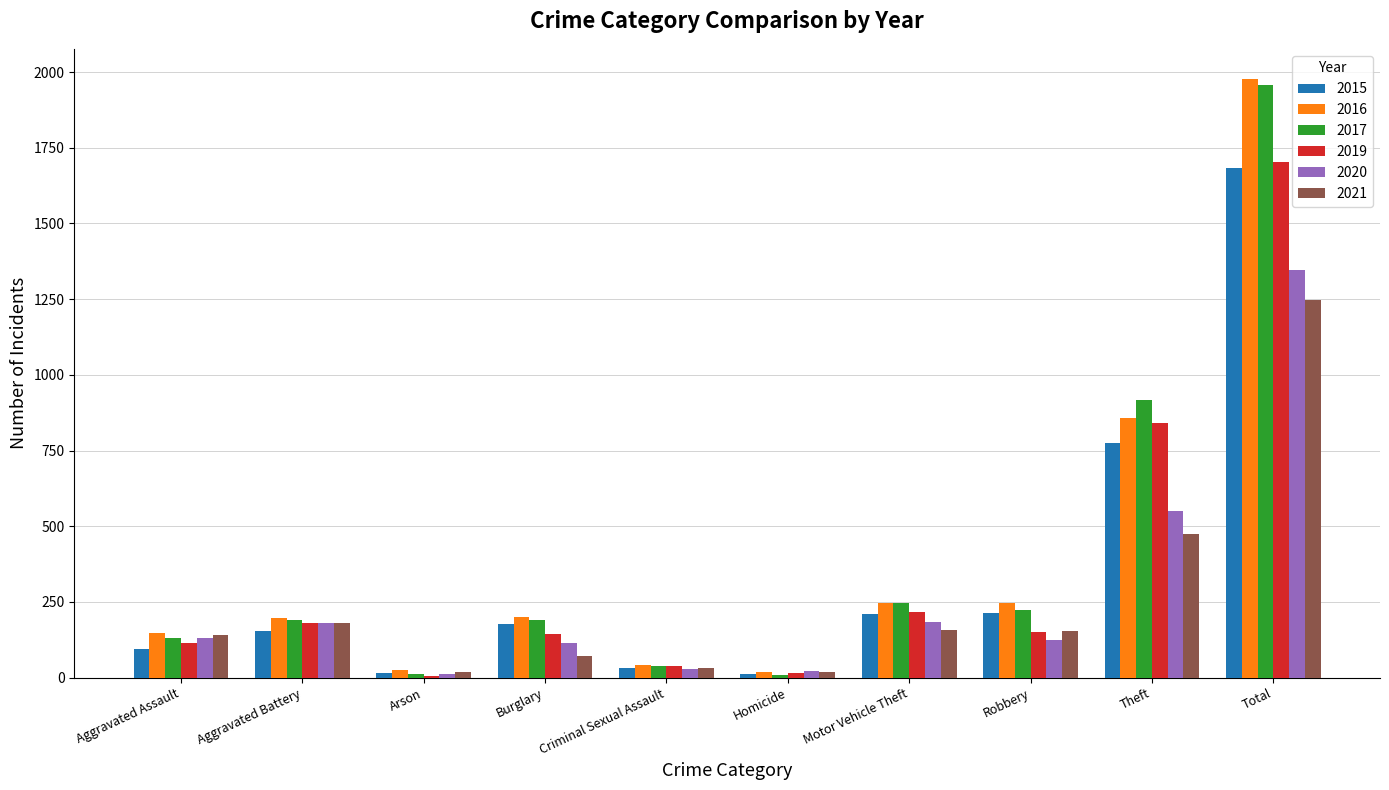

What is the greatest value displayed?

1978